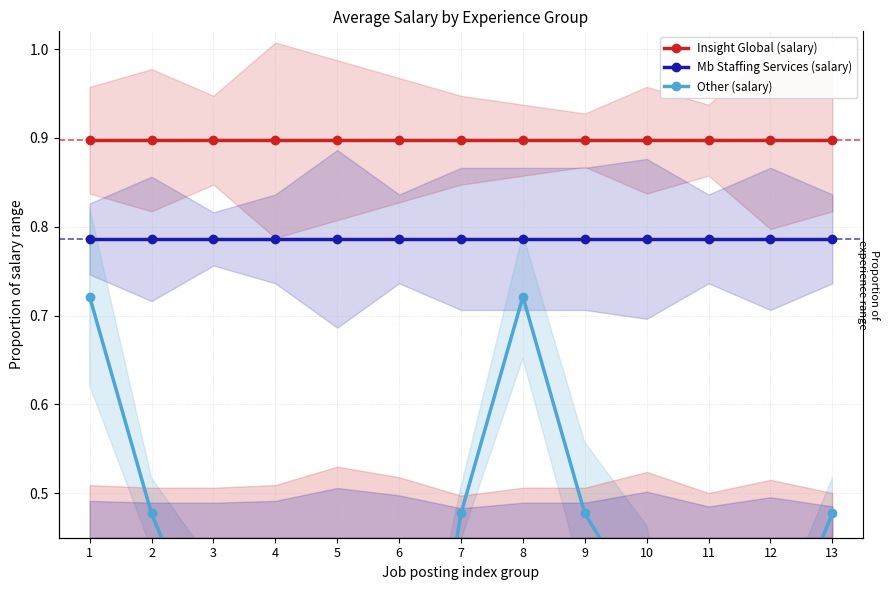

What is the minimum value for Other (salary)?

0.1